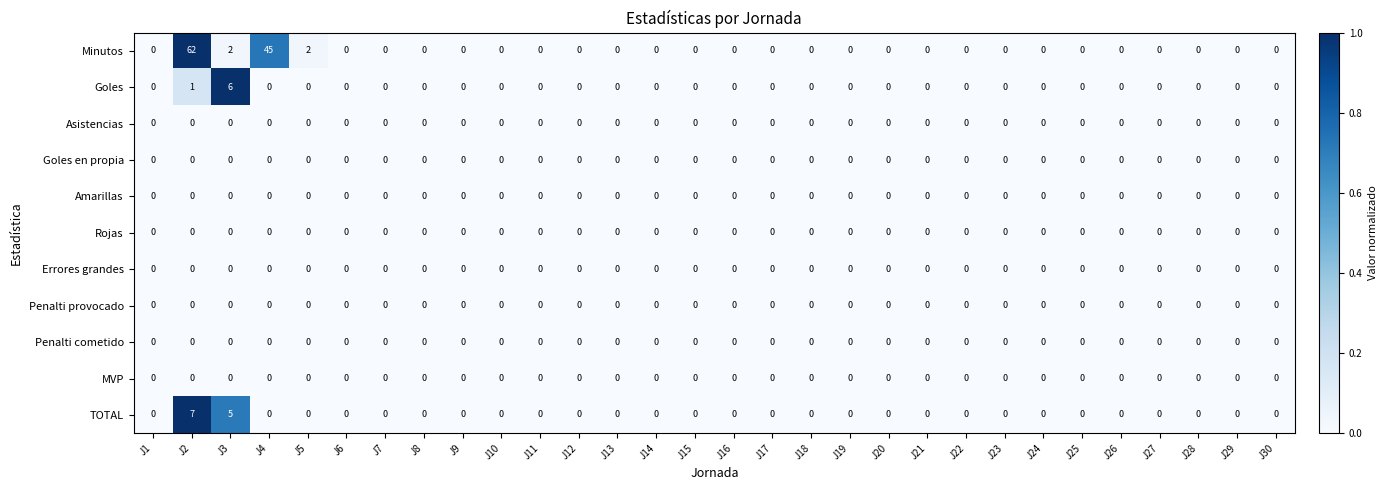

The value of Goles at J14 is 0. True or false?

True